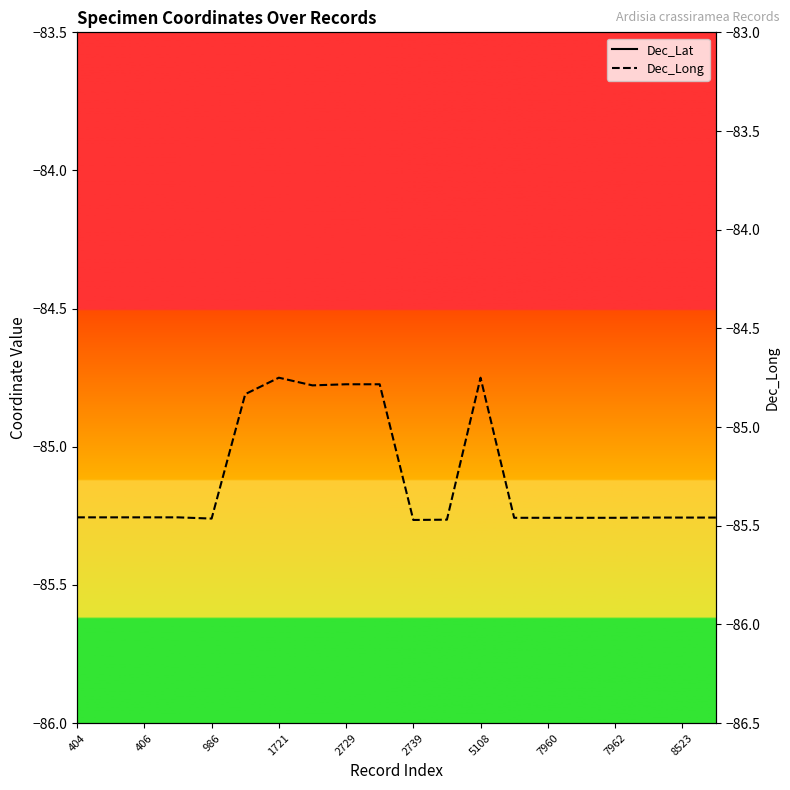

How many lines are shown in the chart?

2